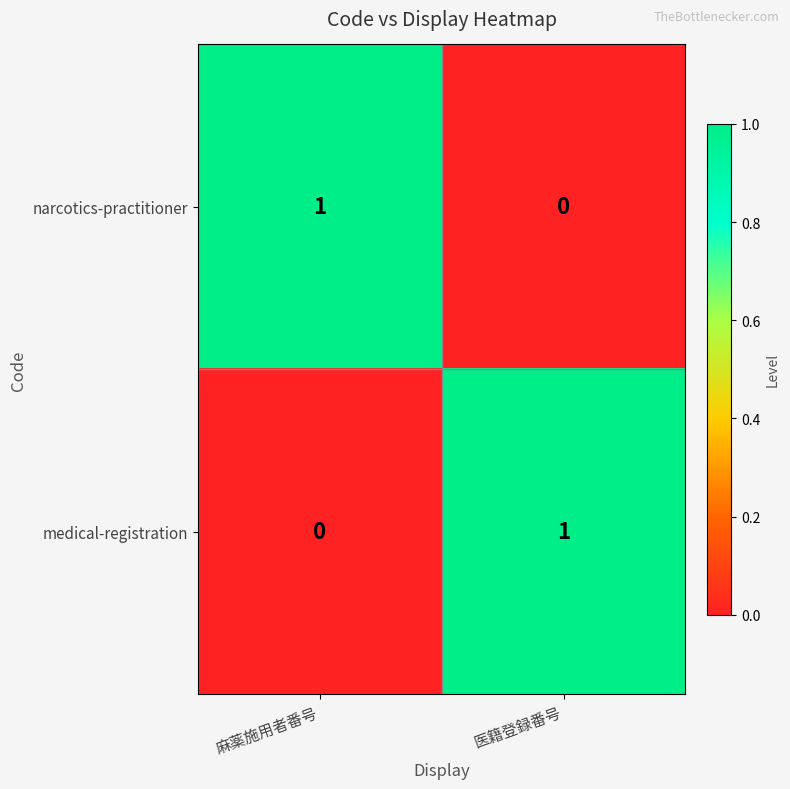

Reading left to right, what are all the values shown in this chart?

narcotics-practitioner: 1	0
medical-registration: 0	1